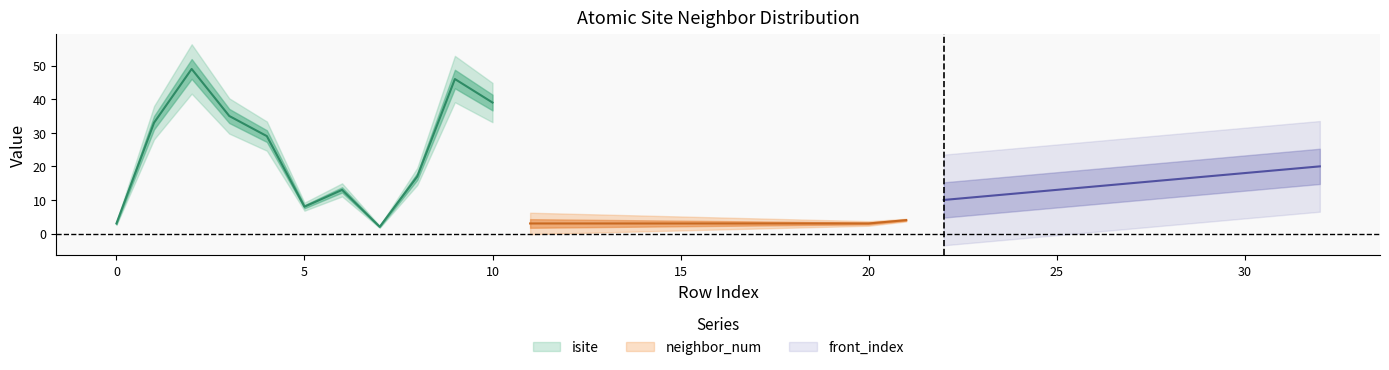

What is the value of the front_index point at the 25th from the left?

12